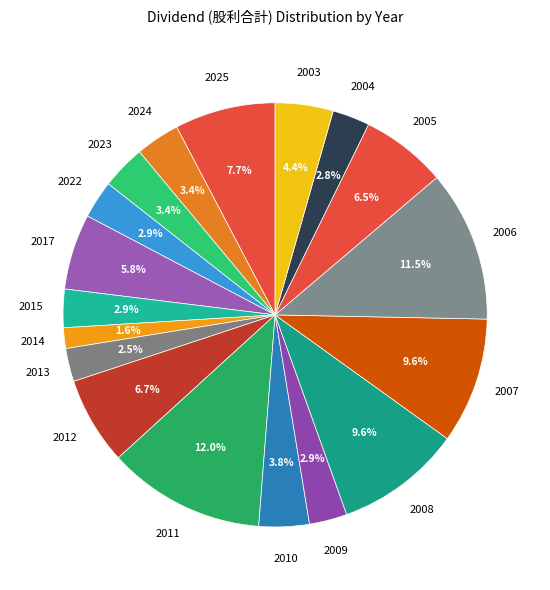

Which slice is the largest?

2011